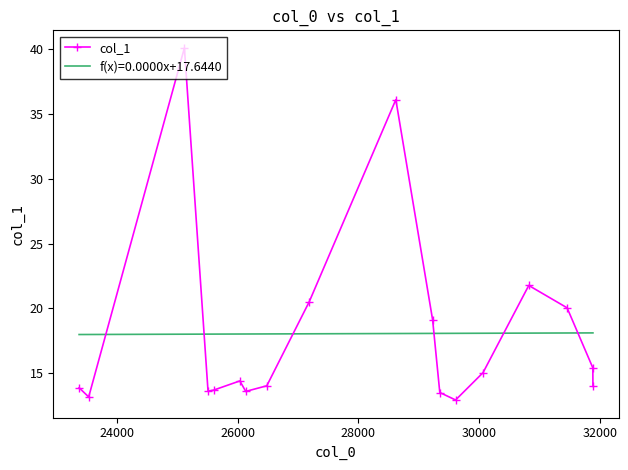

In col_1, how many points are lower than both neighbors (excluding endpoints)?

4